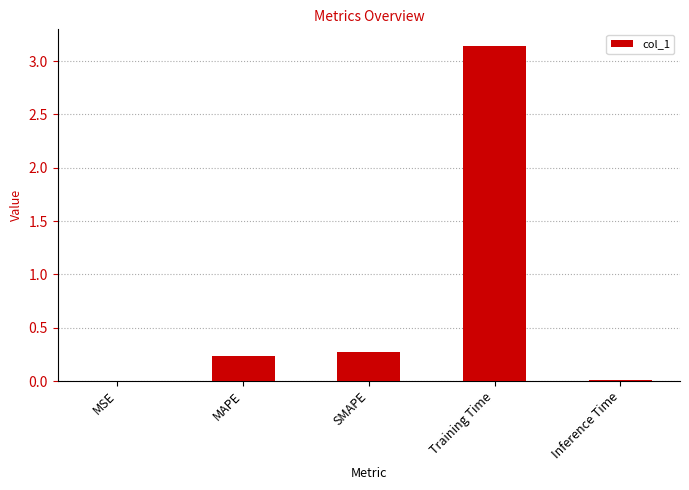

The chart shows a value of 0.0 at Inference Time. True or false?

True